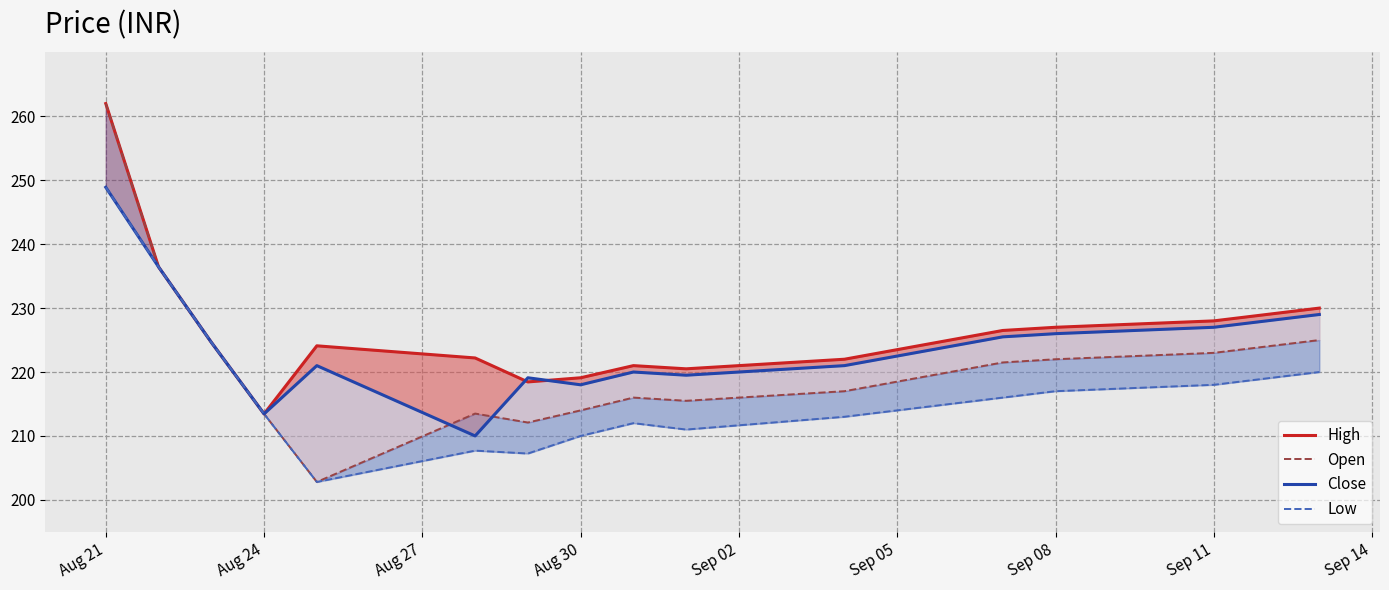

What is the sum of all Close values?

4034.1